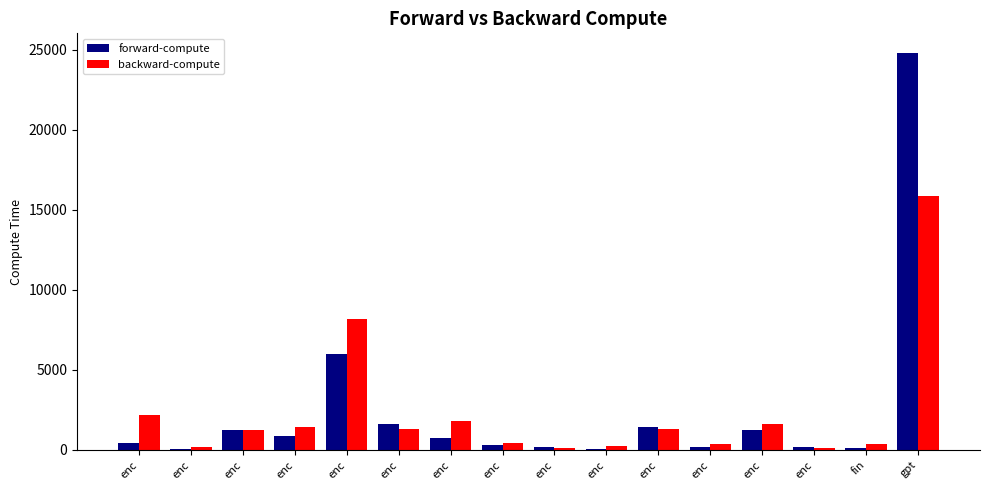

Is it true that forward-compute equals 491.2 at enc?

False